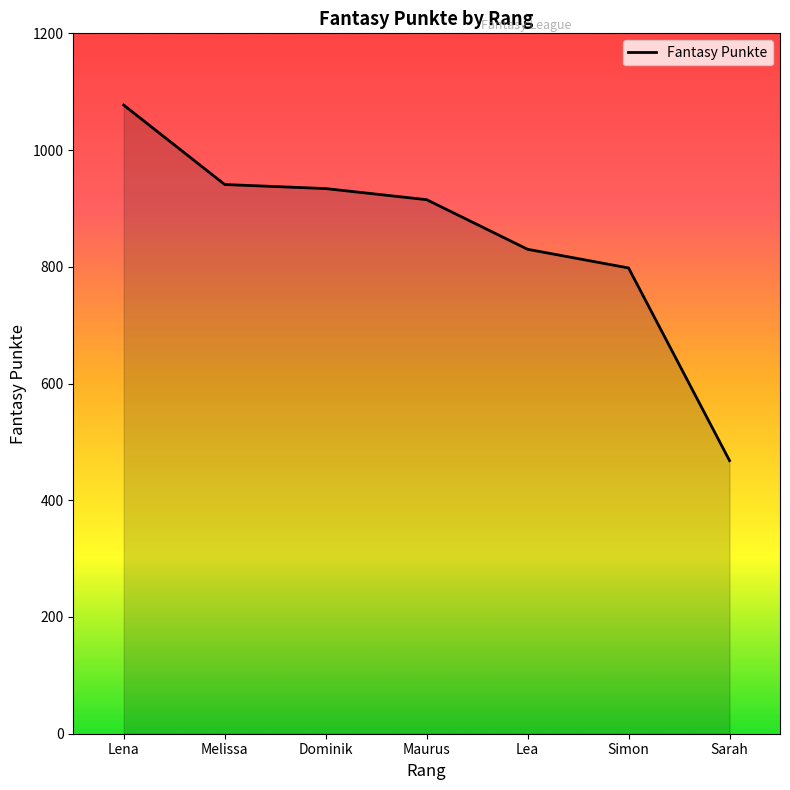

How many series are shown in this chart?

1